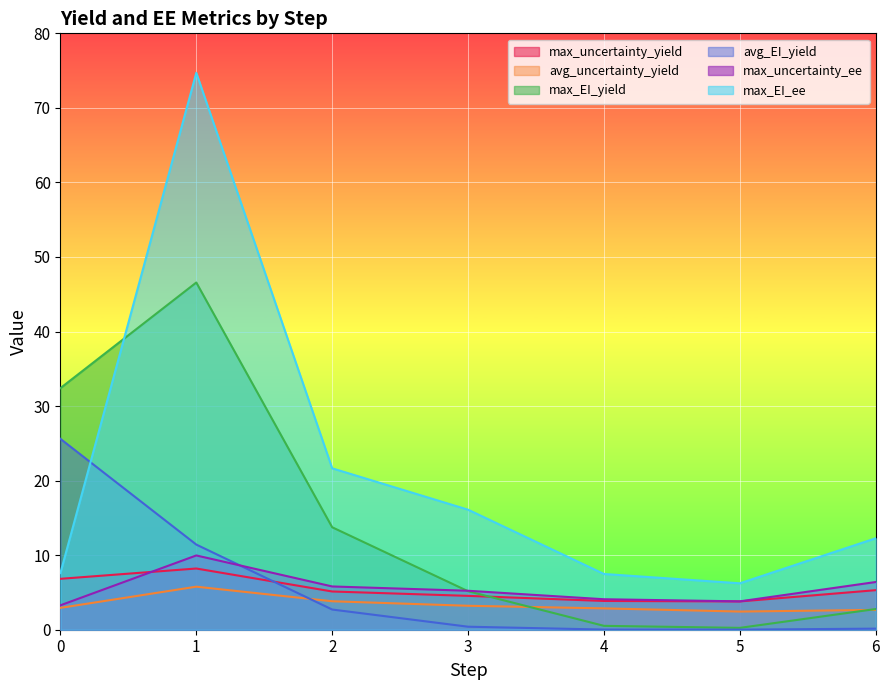

Which series has the largest total across all categories?

max_EI_ee